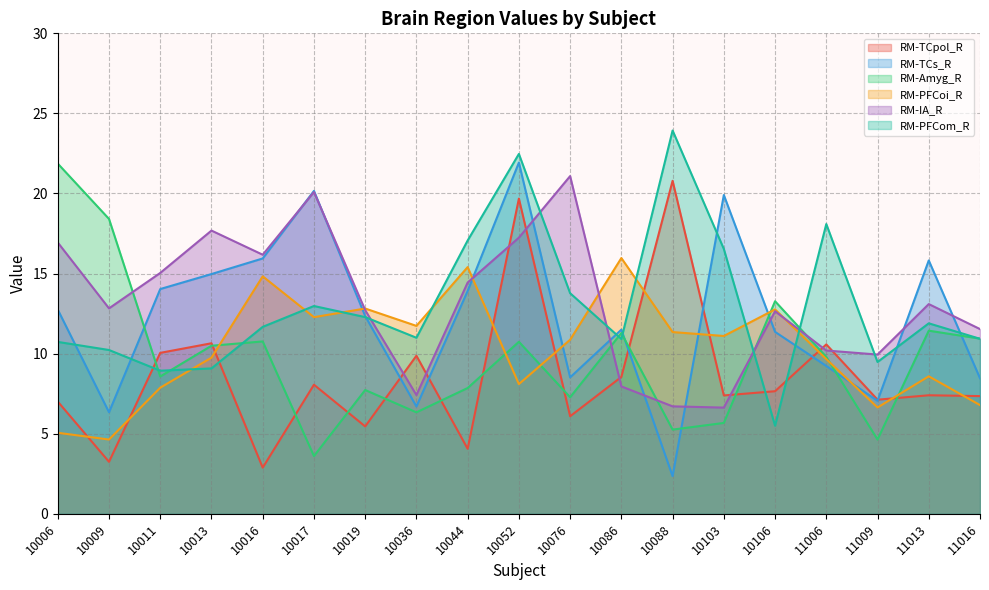

What is the value of the RM-PFCoi_R point at the 3rd from the left?

7.9